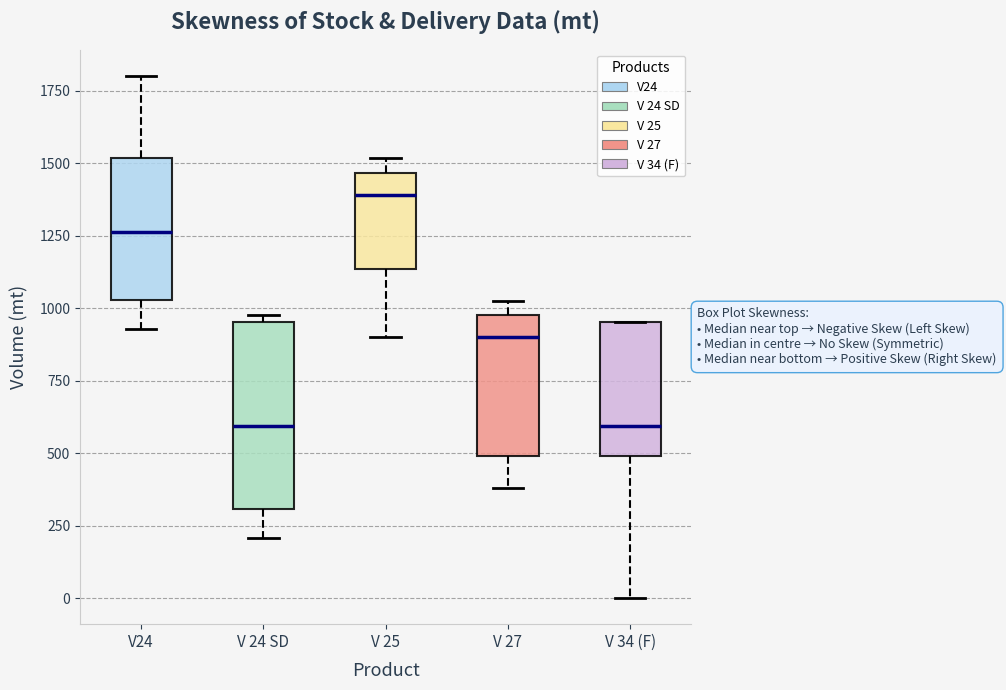

Reading left to right, transcribe this box plot: for each box, give where its median line is, the range the box spans, and where its two whiskers end, as read against the y-axis. The values are not printed on the chart, so give them approximately, as read against the axis.

V24: median 1250, box 1050 to 1500, whiskers 950 to 1800
V 24 SD: median 600, box 300 to 950, whiskers 200 to 1000
V 25: median 1400, box 1150 to 1450, whiskers 900 to 1500
V 27: median 900, box 500 to 1000, whiskers 400 to 1000 (just above the box's upper edge)
V 34 (F): median 600, box 500 to 950, whiskers 0 to 950